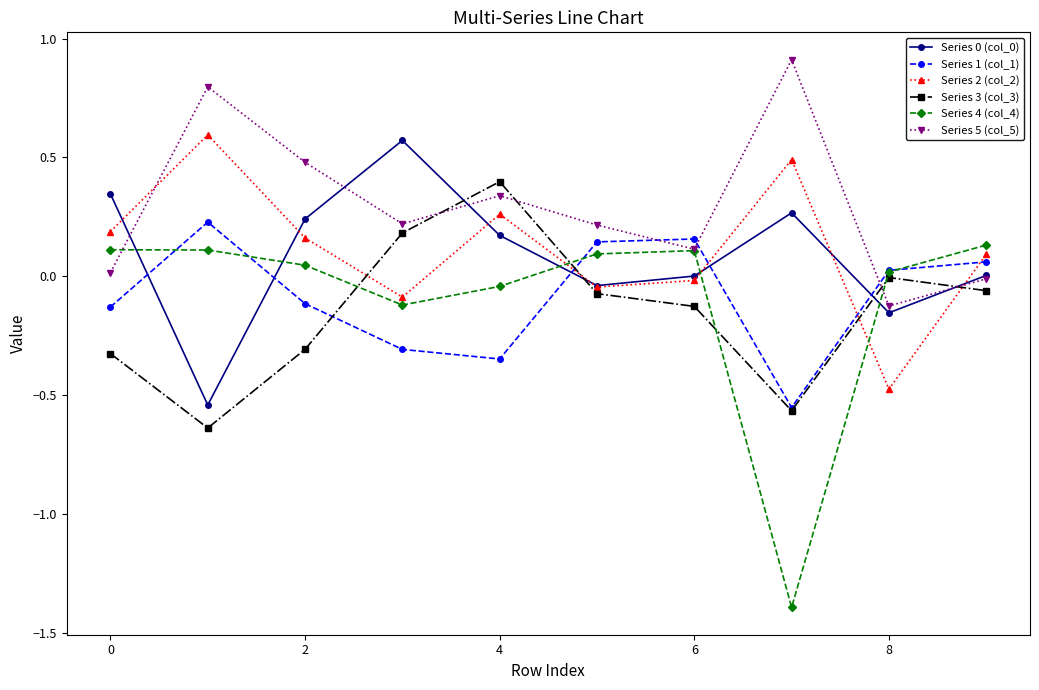

What is the difference between the maximum and minimum values in the Series 3 (col_3) series?

1.0